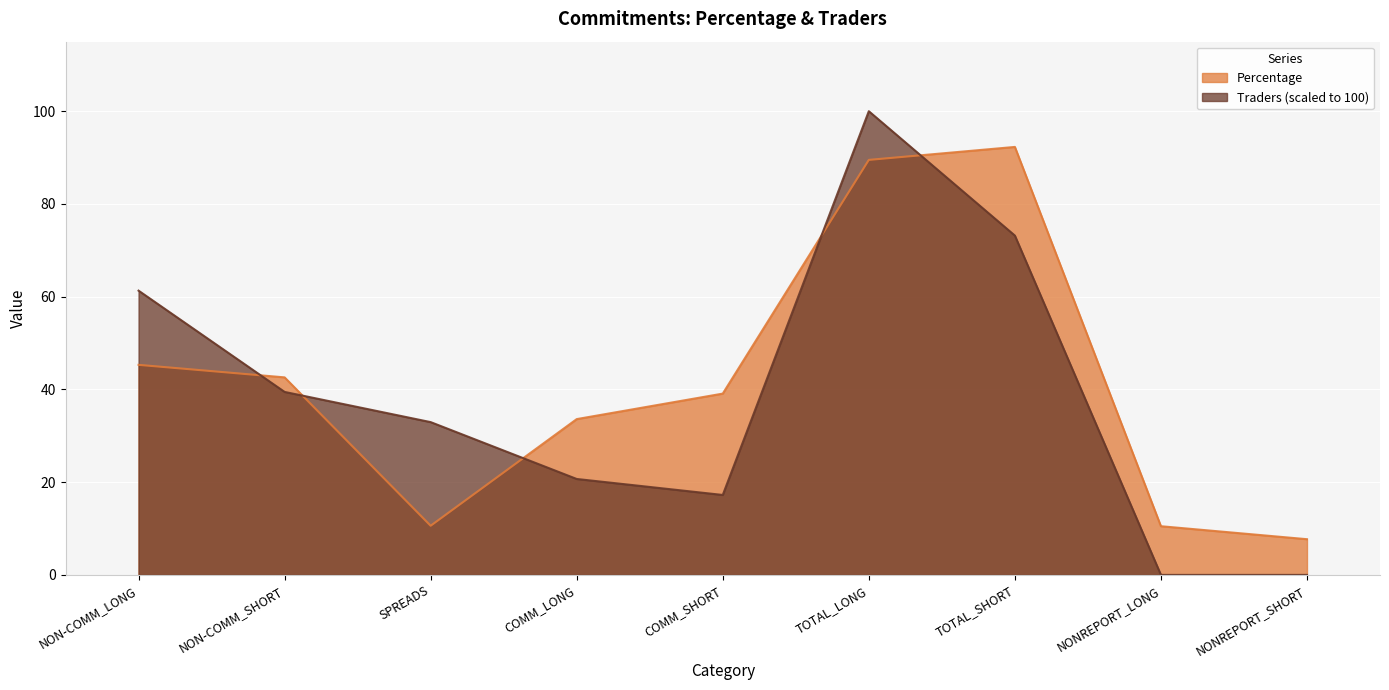

The value of Percentage at NONREPORT_LONG is 10.5. True or false?

True